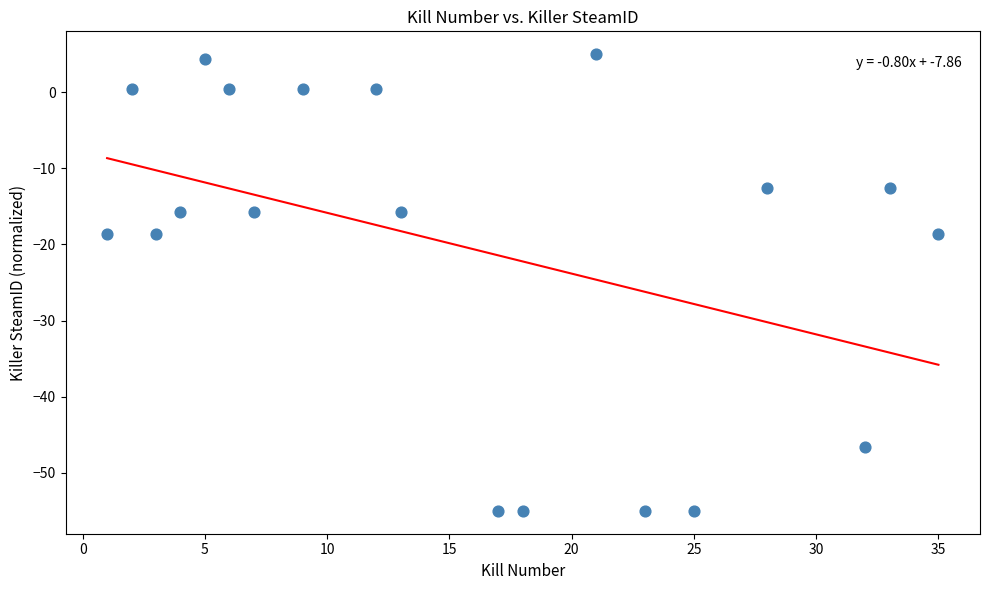

What is the range of Y values (max minus min)?

60.0